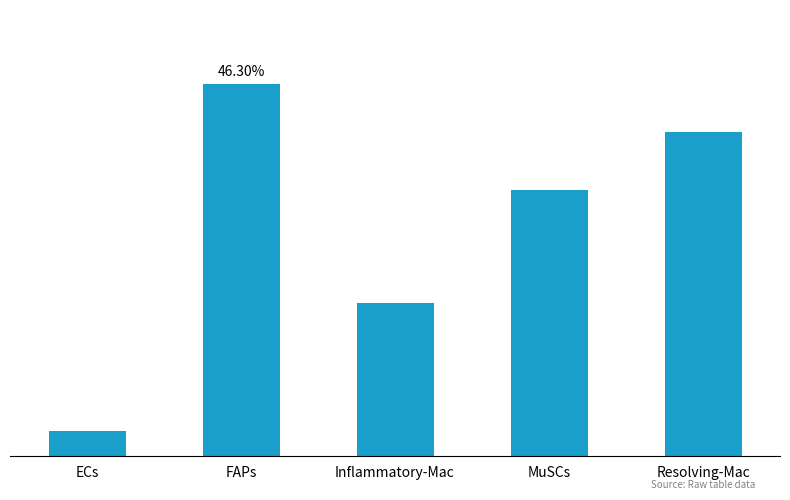

Reading left to right, what are all the values shown in this chart?

ECs=1.3	FAPs=19.7	Inflammatory-Mac=8.1	MuSCs=14.1	Resolving-Mac=17.2